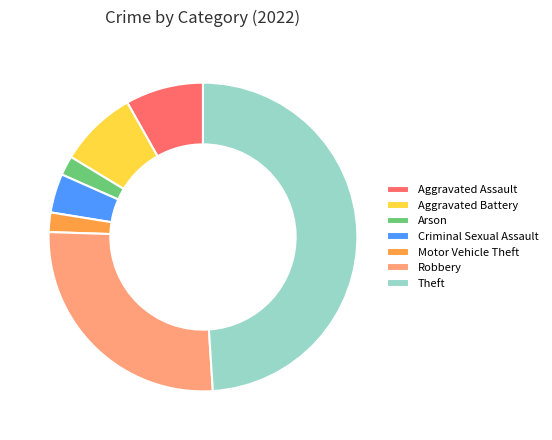

What is the largest slice in the pie chart?

Theft